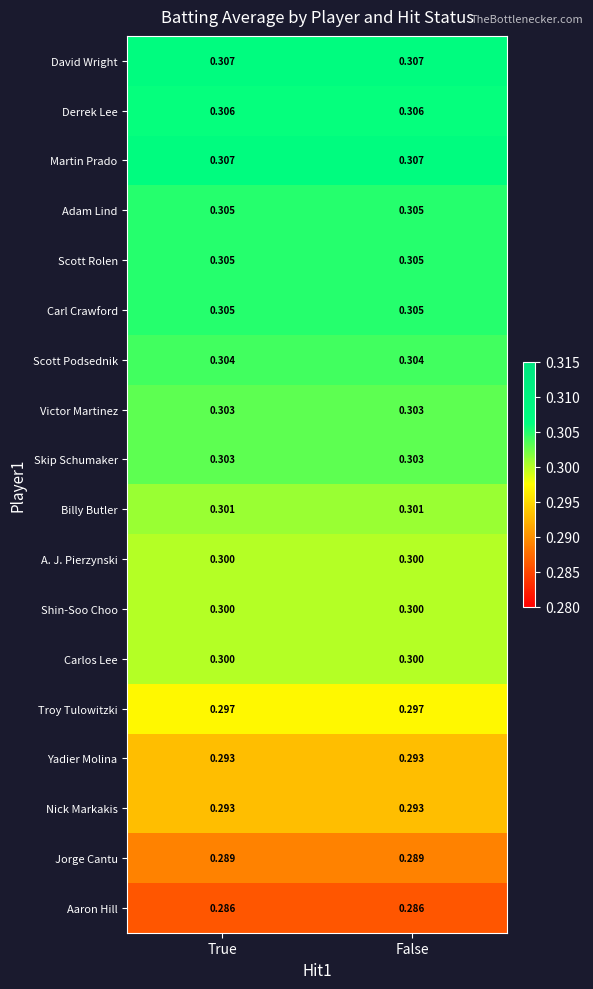

Is the value of Skip Schumaker at False greater than the value of Billy Butler at True?

Yes